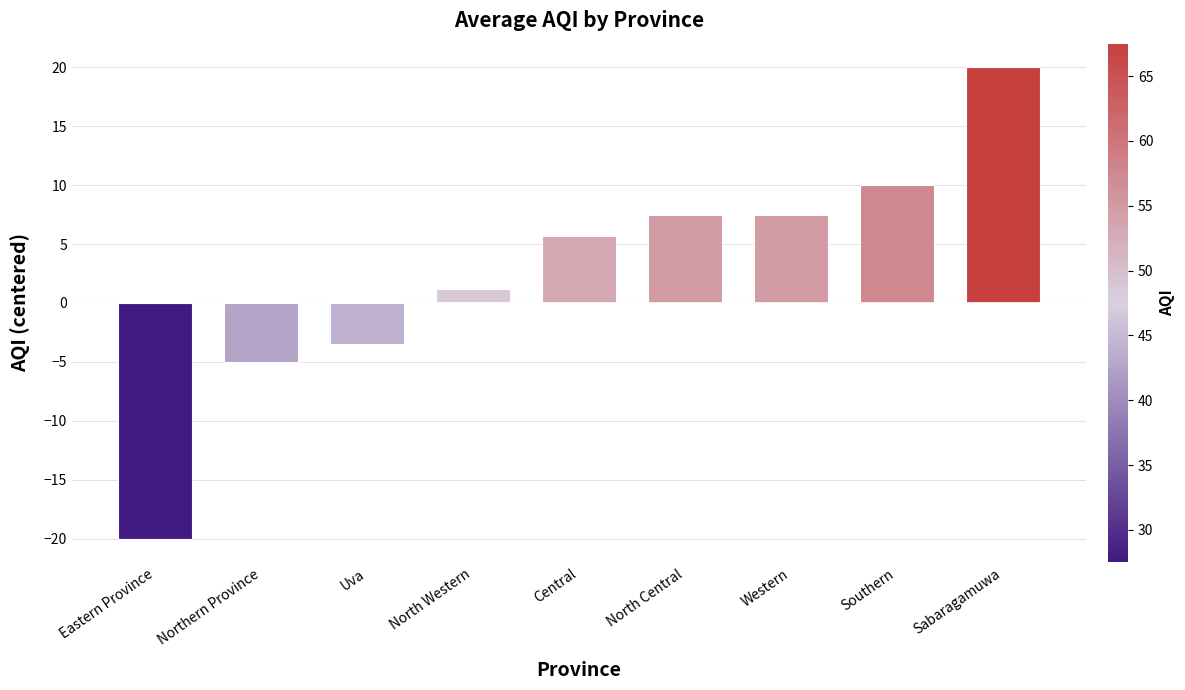

What is the ratio of the value at Central to the value at North Western?

4.9